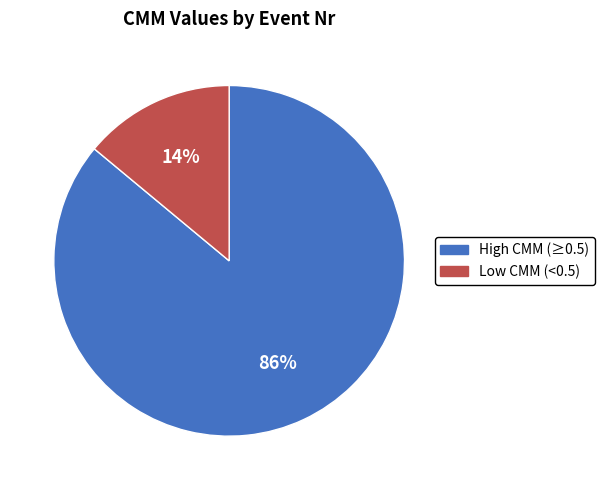

Rank the categories by value from lowest to highest.

Low CMM (<0.5), High CMM (≥0.5)